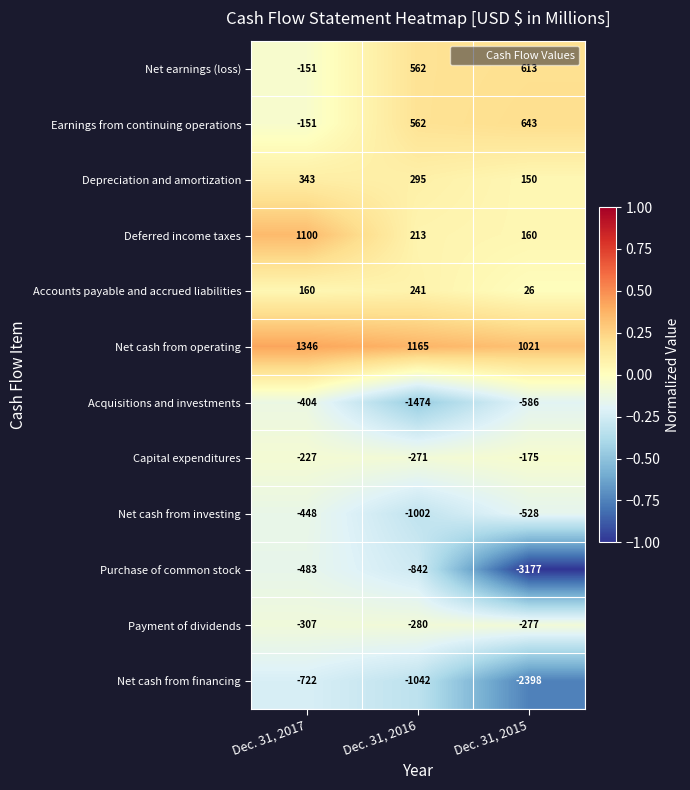

Which category has the highest value in the Payment of dividends series?

Dec. 31, 2015